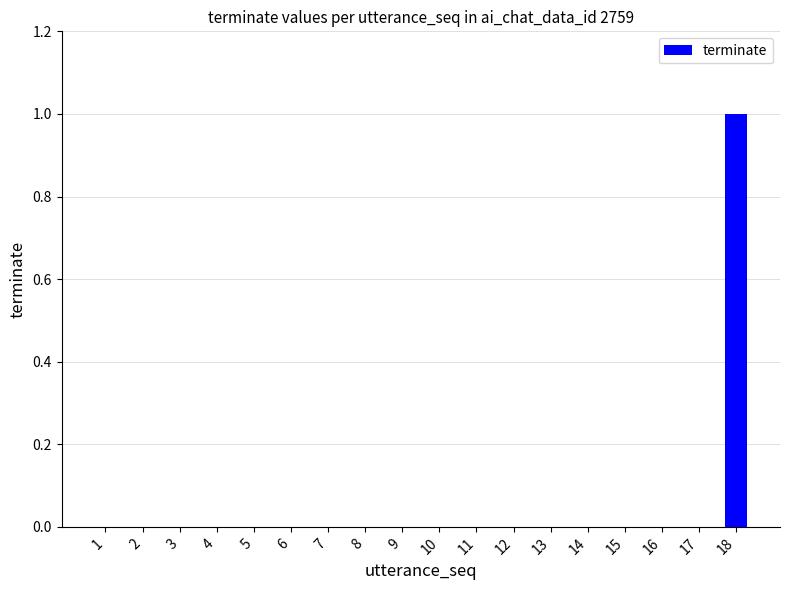

Are the bars horizontal?

No